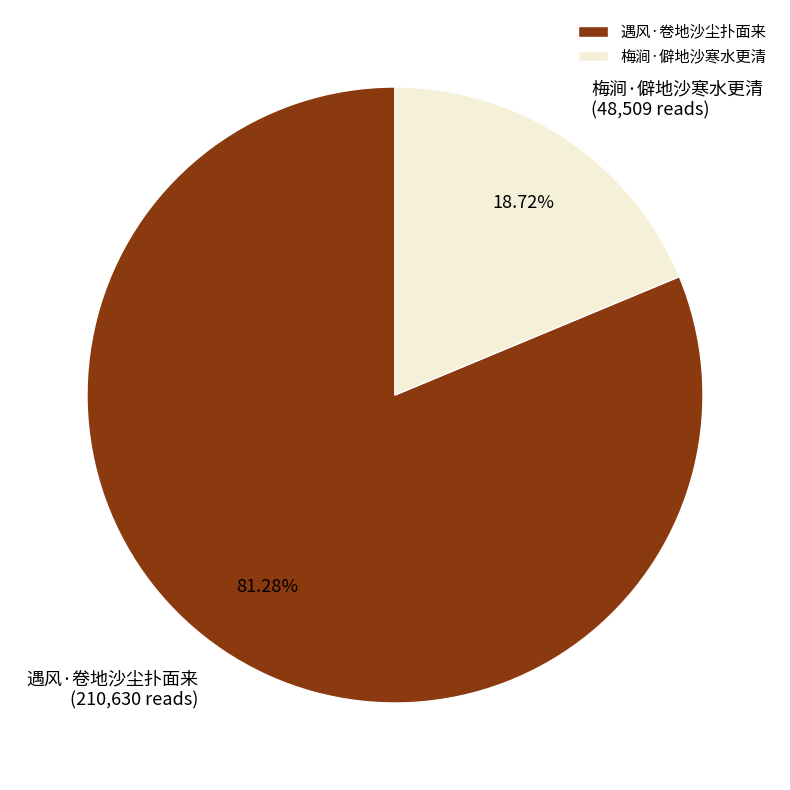

To the nearest percent, what percentage of the pie is 遇风·卷地沙尘扑面来?

81%